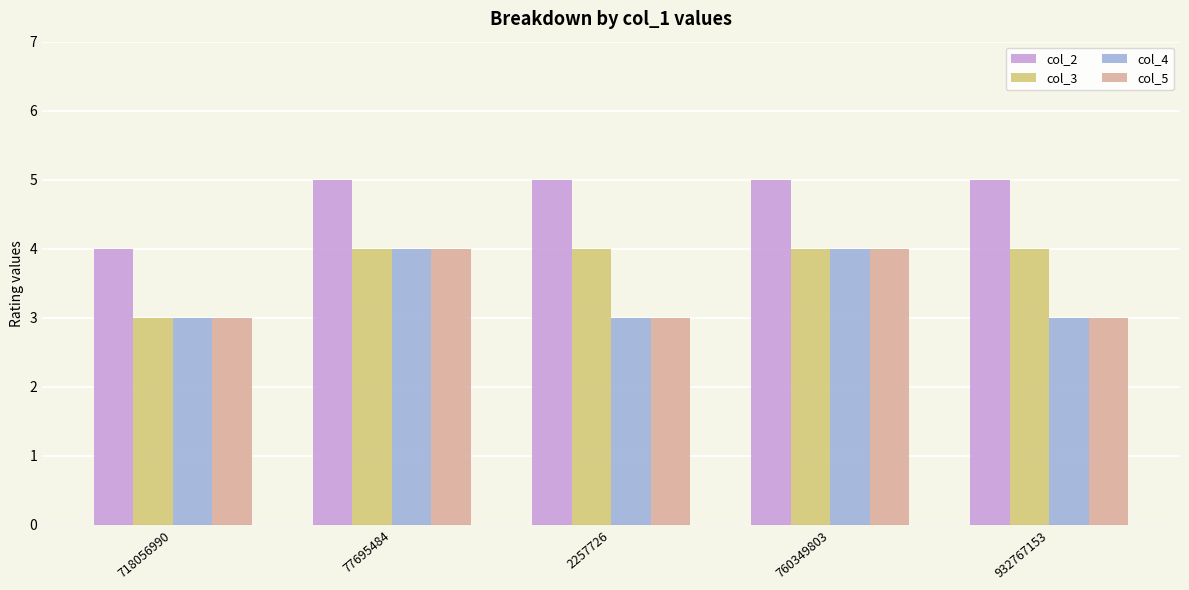

How many categories are shown in the chart?

5